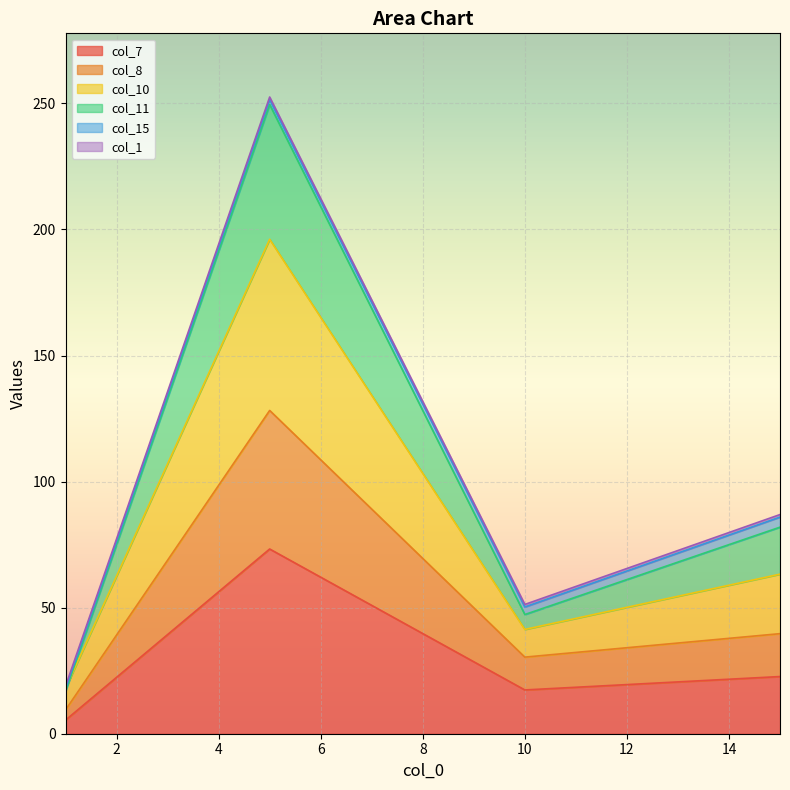

Where is the first local maximum for col_7?

5